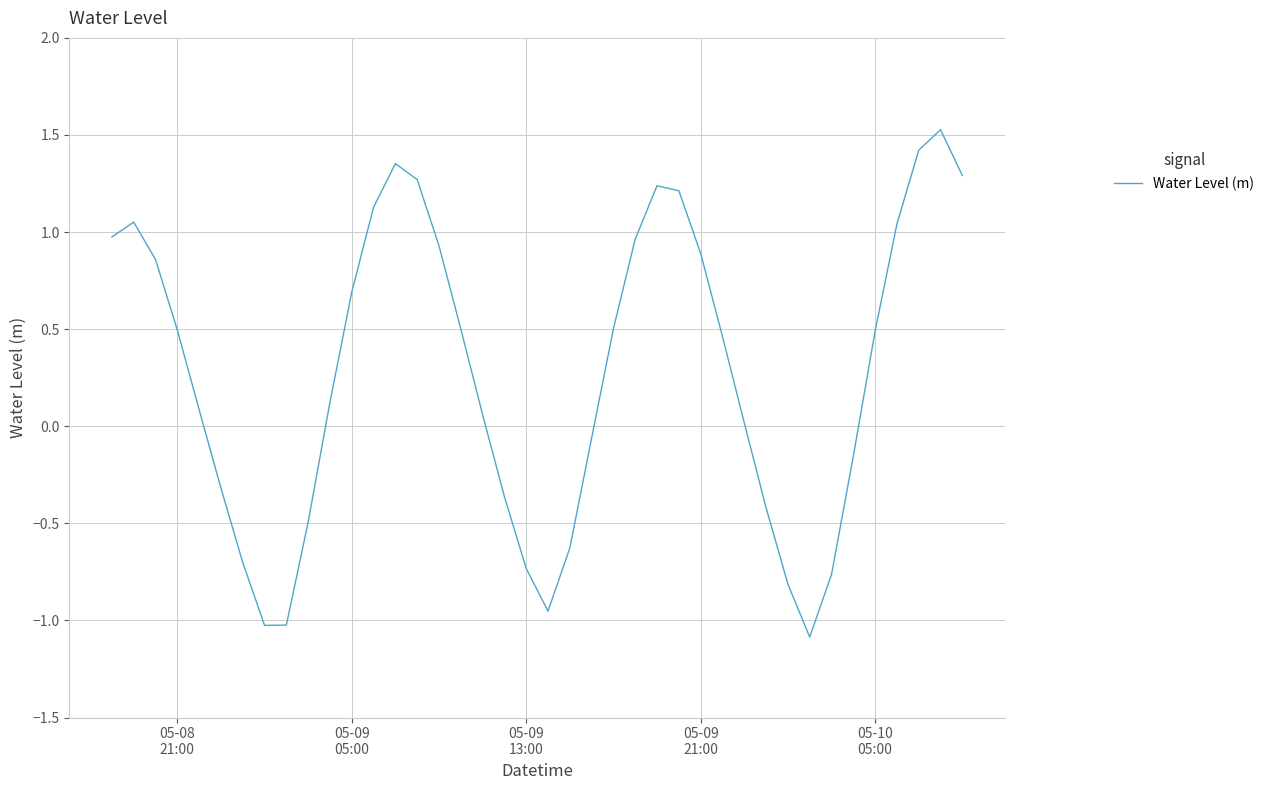

What is the minimum value shown in the chart?

-1.1